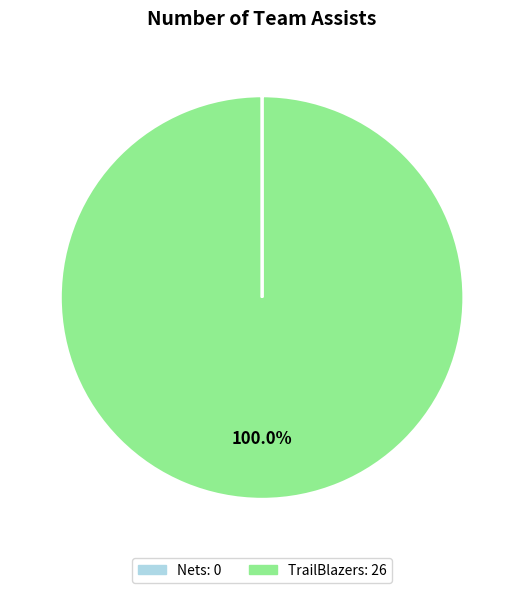

Which category has the biggest portion of the pie?

TrailBlazers